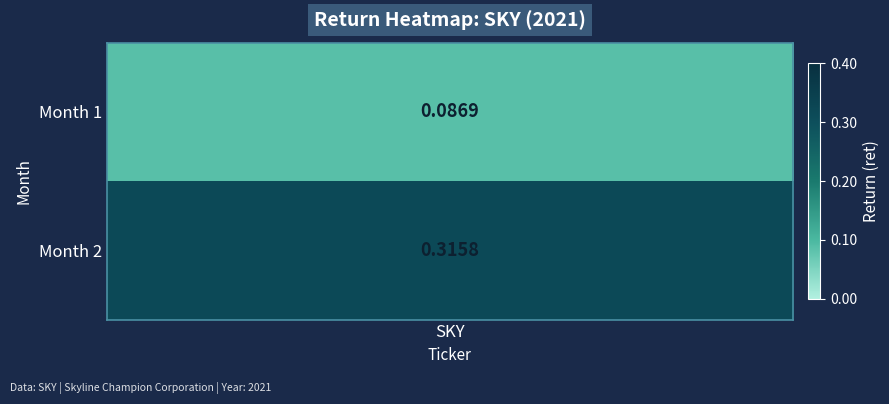

Rank the categories by value from highest to lowest.

1, 0